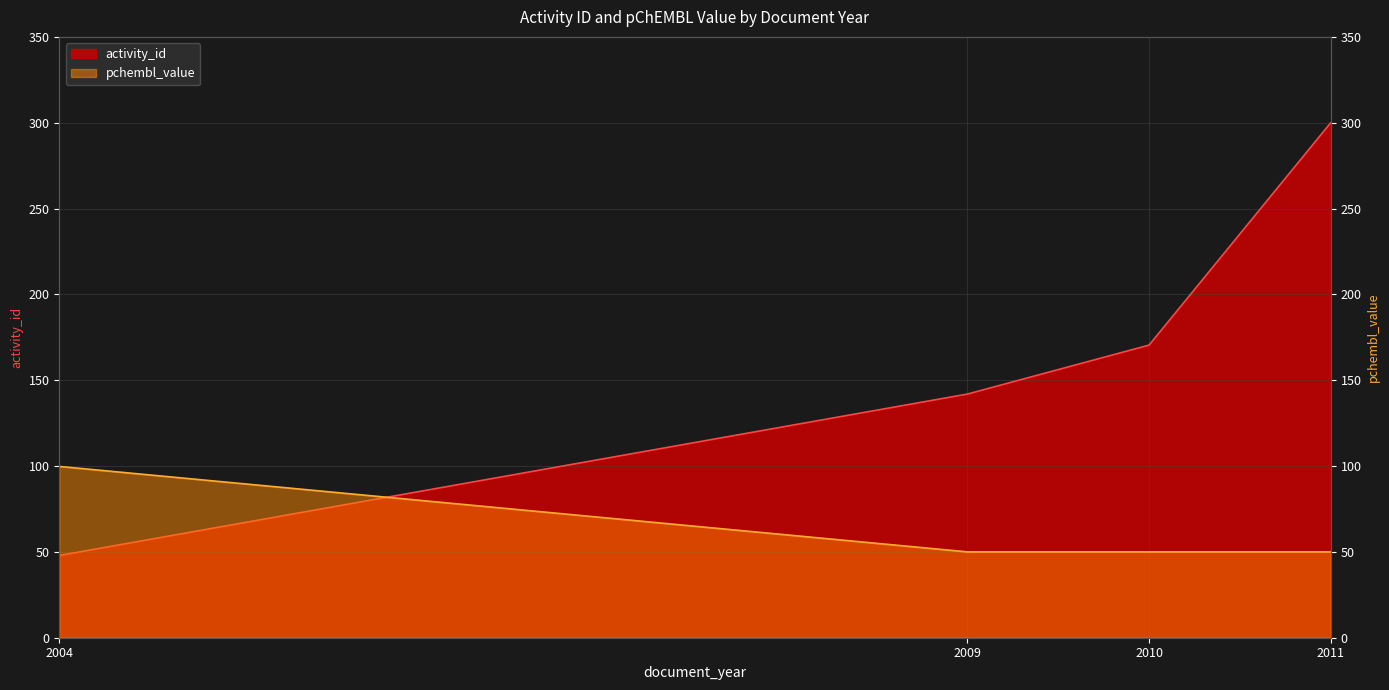

At which label does activity_id first exceed 170?

2010